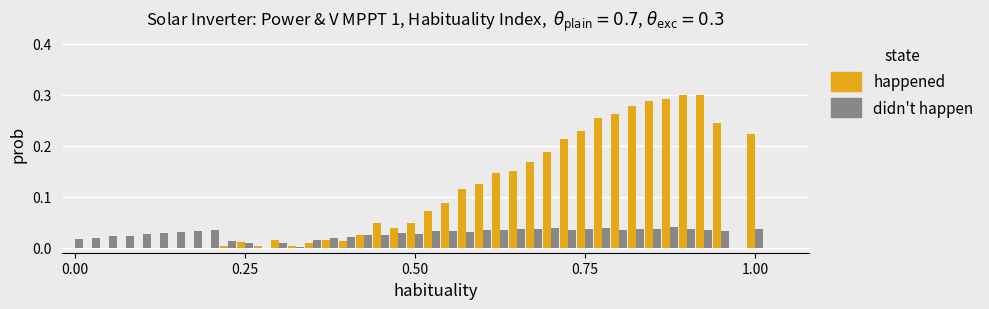

What are all the series names shown in the legend?

happened, didn't happen